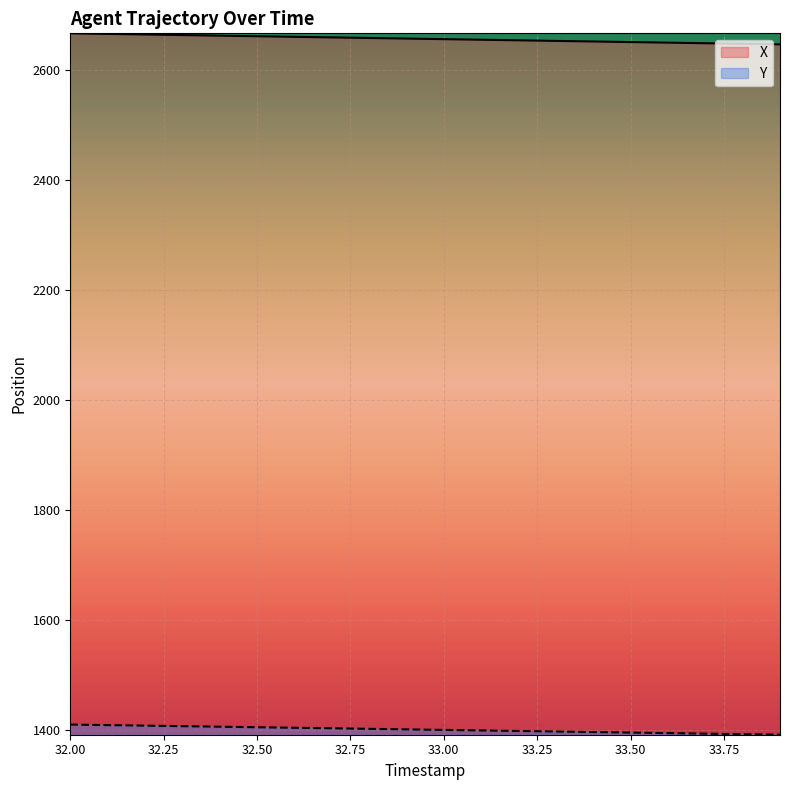

True or false: X and Y intersect in this chart.

False